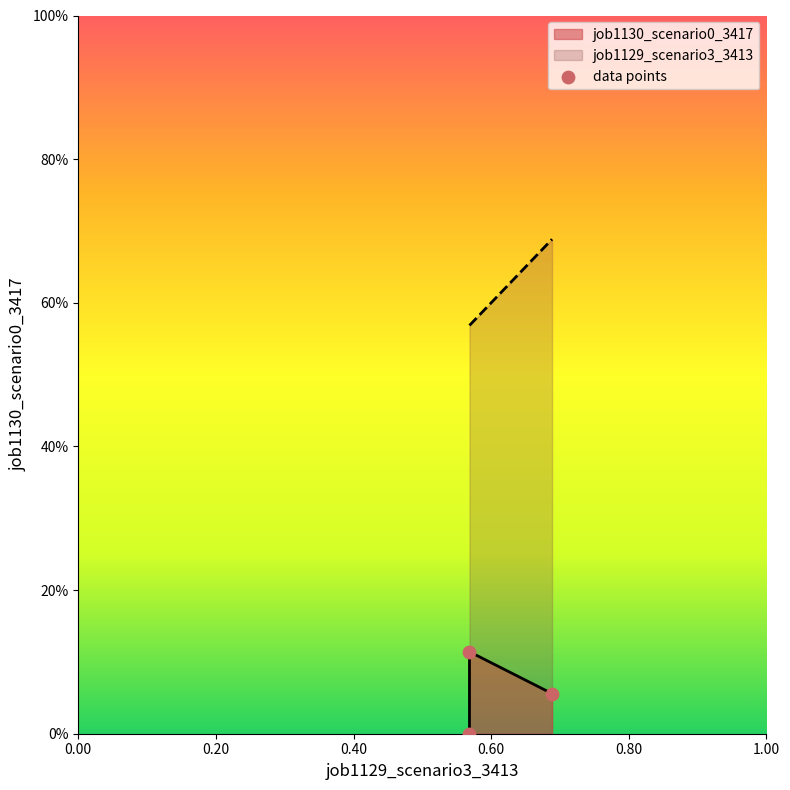

What are all the series names shown in the legend?

job1129_scenario3_3413, job1130_scenario0_3417